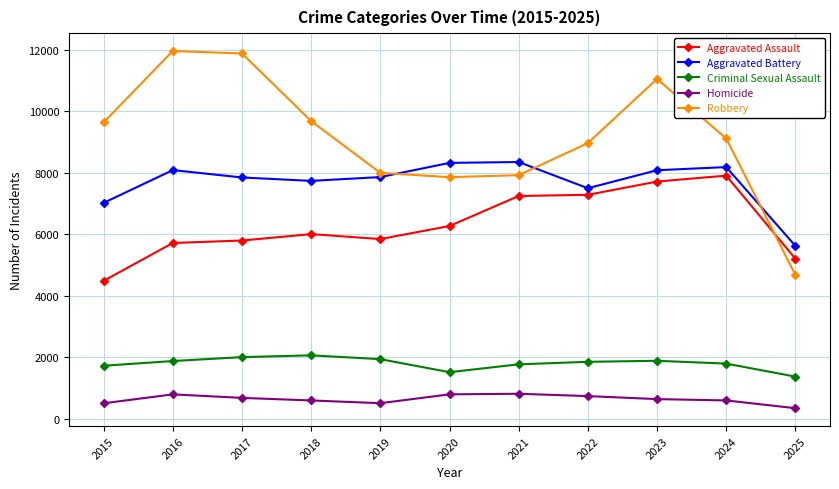

Rank the series at 2016 from highest to lowest value.

Robbery, Aggravated Battery, Aggravated Assault, Criminal Sexual Assault, Homicide